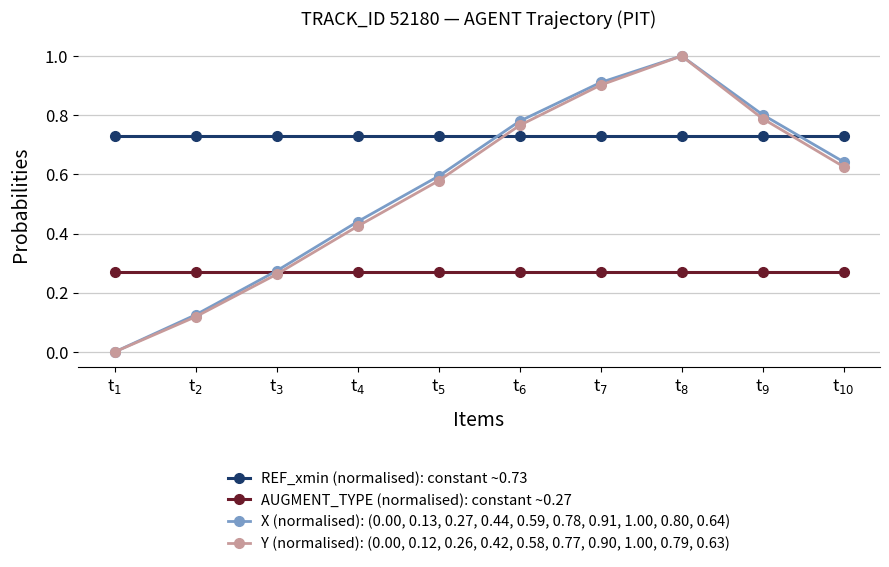

Where do REF_xmin (normalised): constant ~0.73 and X (normalised): (0.00, 0.13, 0.27, 0.44, 0.59, 0.78, 0.91, 1.00, 0.80, 0.64) first cross each other?

t$_{5}$ and t$_{6}$